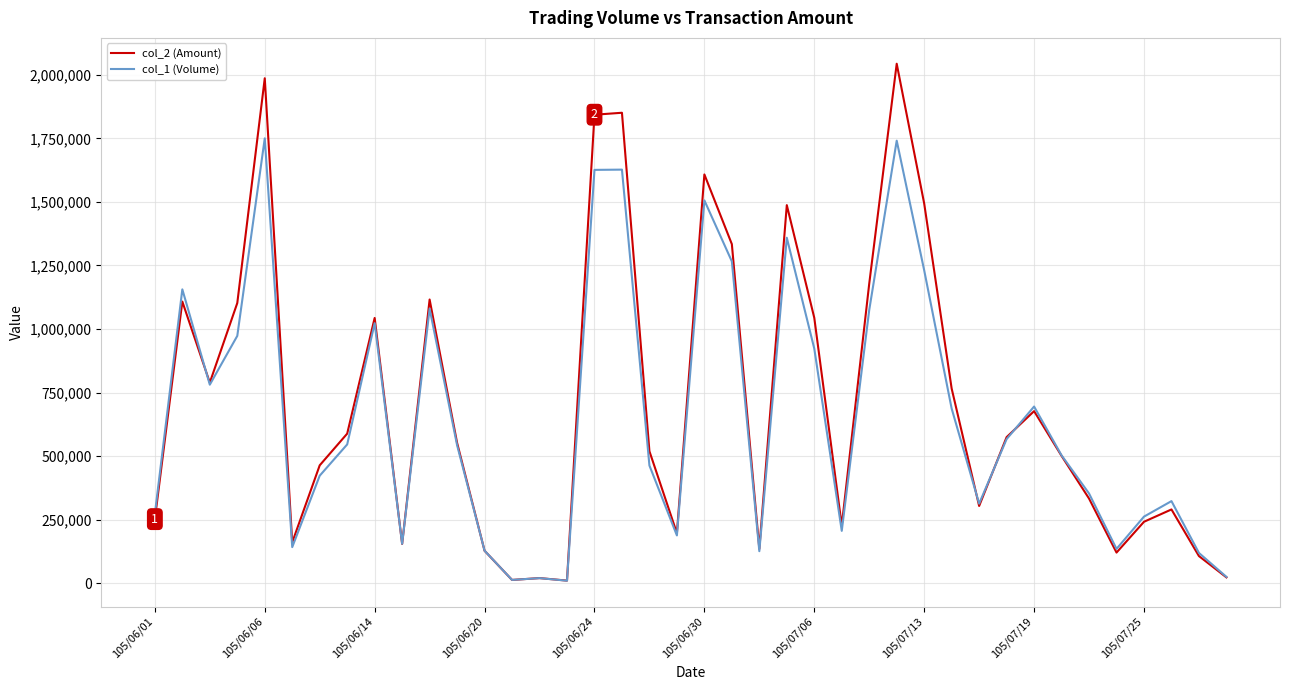

What is the difference between the second highest and second lowest values in the col_2 (Amount) series?

1973540